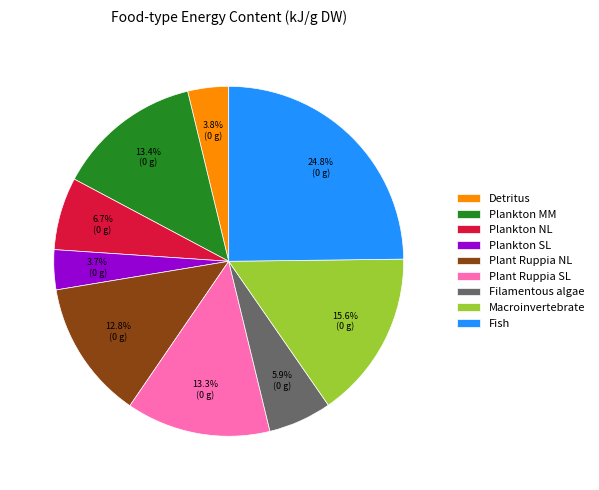

What is the ratio of the value at Plankton MM to the value at Plankton NL?

2.0